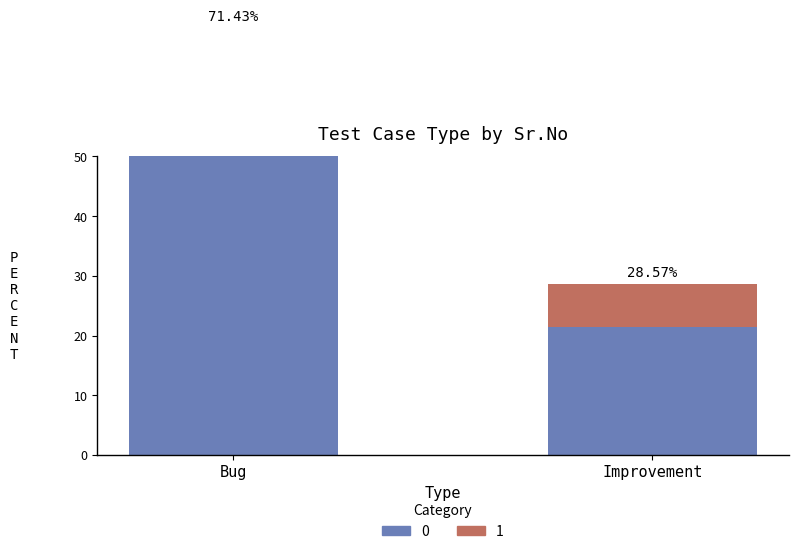

True or false: Top (1) has a value of 7.1 at Improvement.

True